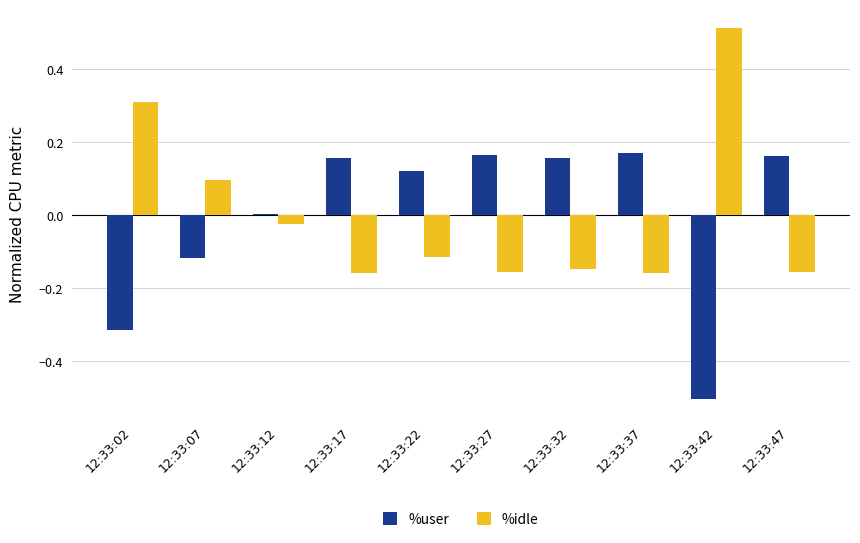

Is it true that %user equals 0.3 at 12:33:32?

False